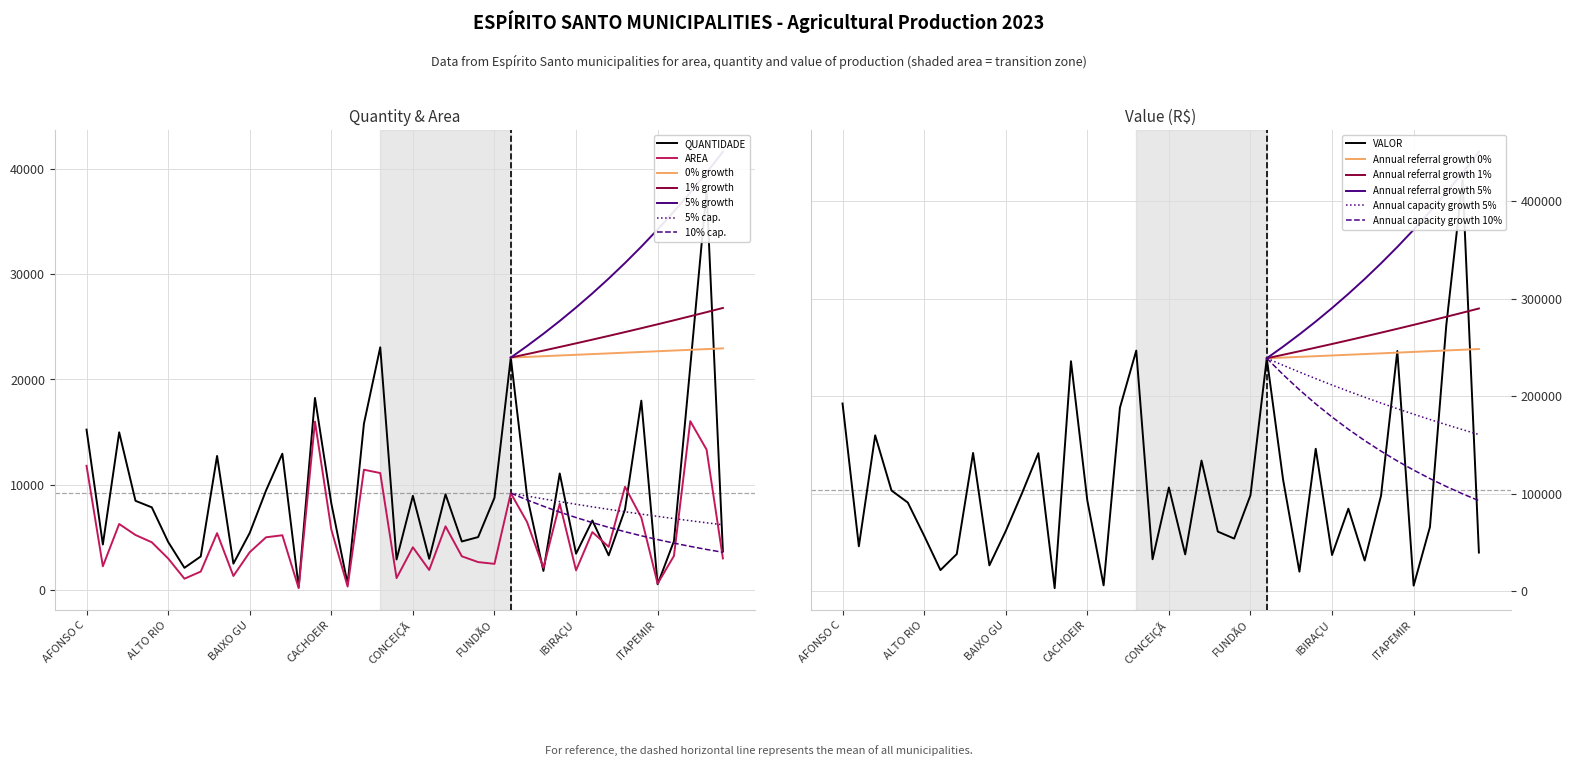

True or false: Annual referral growth 1% has a value of 411711.9 at IBIRAÇU.

False